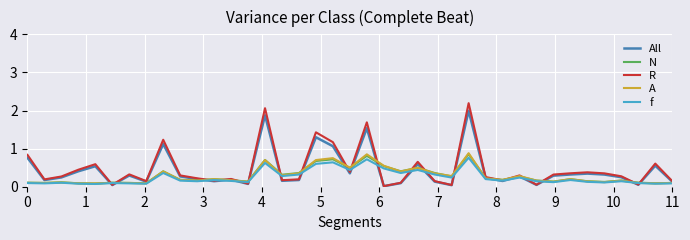

Which series has the largest range (max minus min)?

R